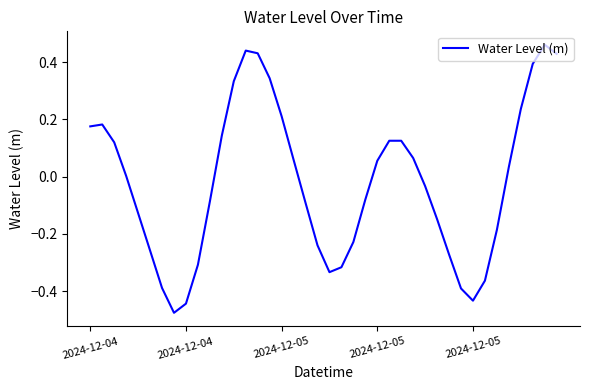

What is the difference between the maximum and minimum values?

0.9